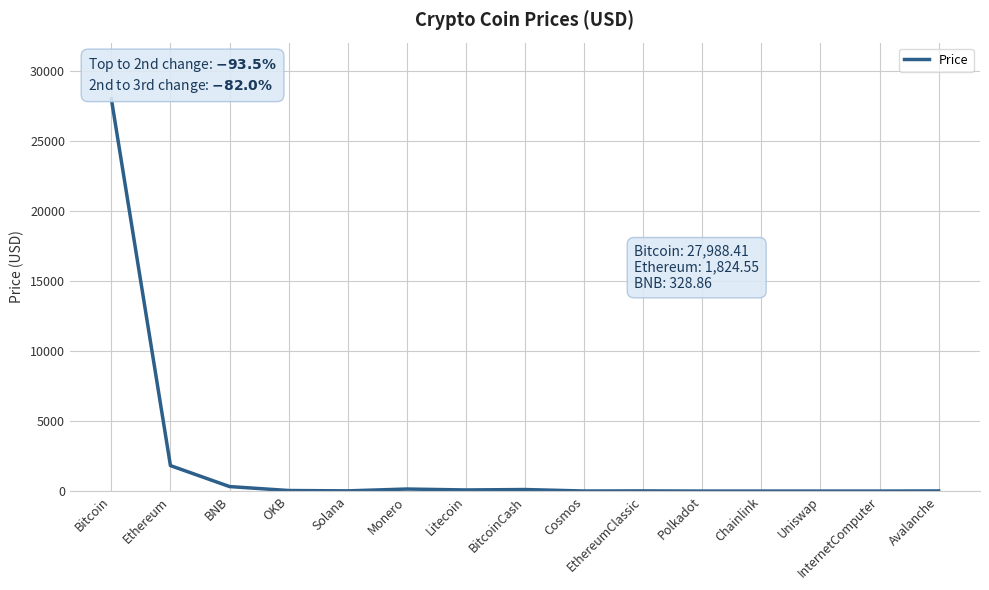

What position from the left is EthereumClassic?

10